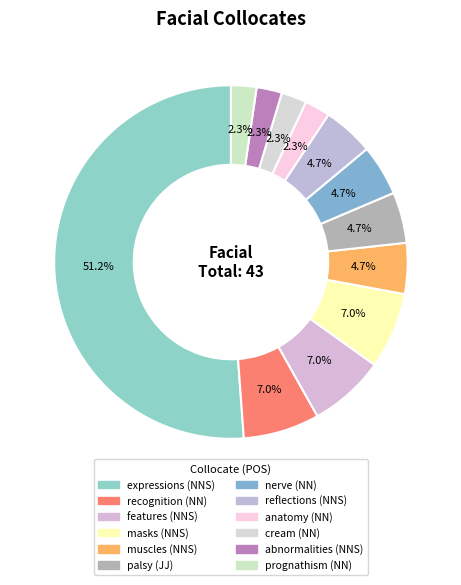

To the nearest percent, what is the combined percentage of prognathism (NN) and features (NNS)?

9%